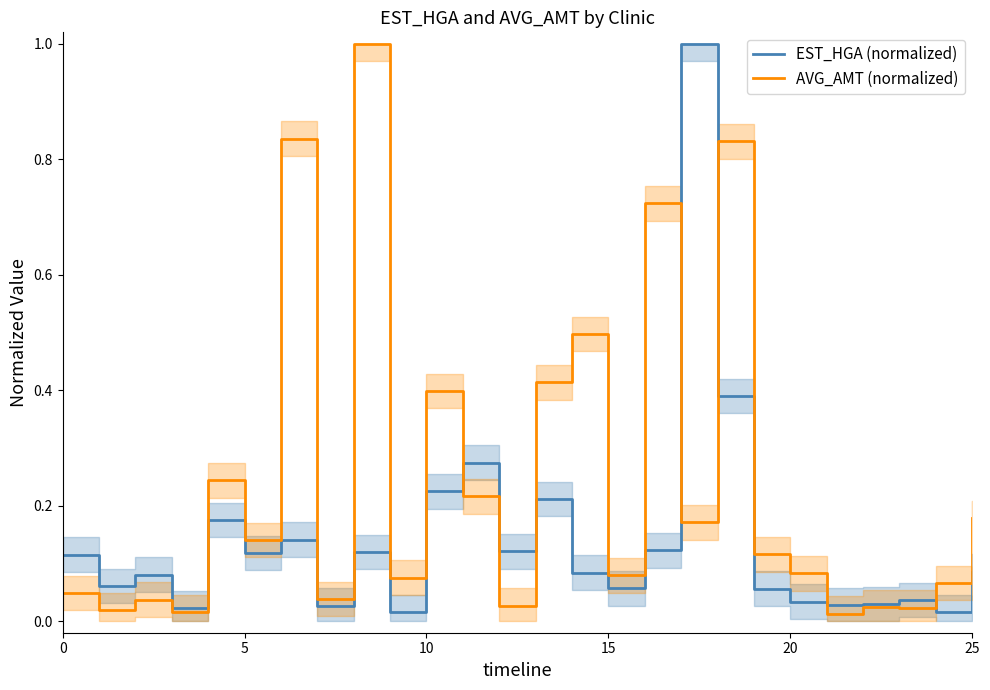

True or false: AVG_AMT (normalized) has a value of 0.0 at 15.

False